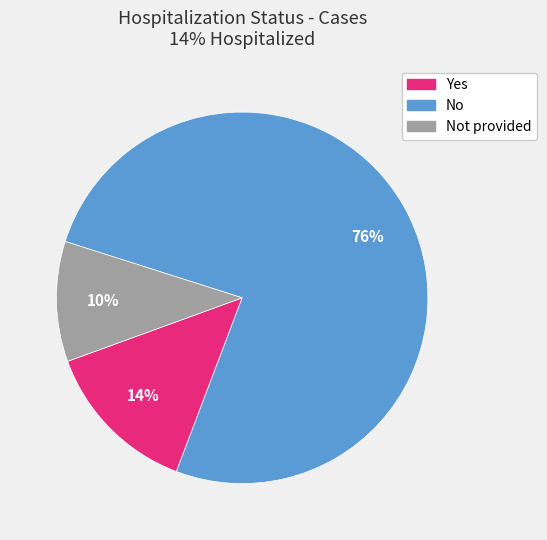

How many slices are in this pie chart?

3